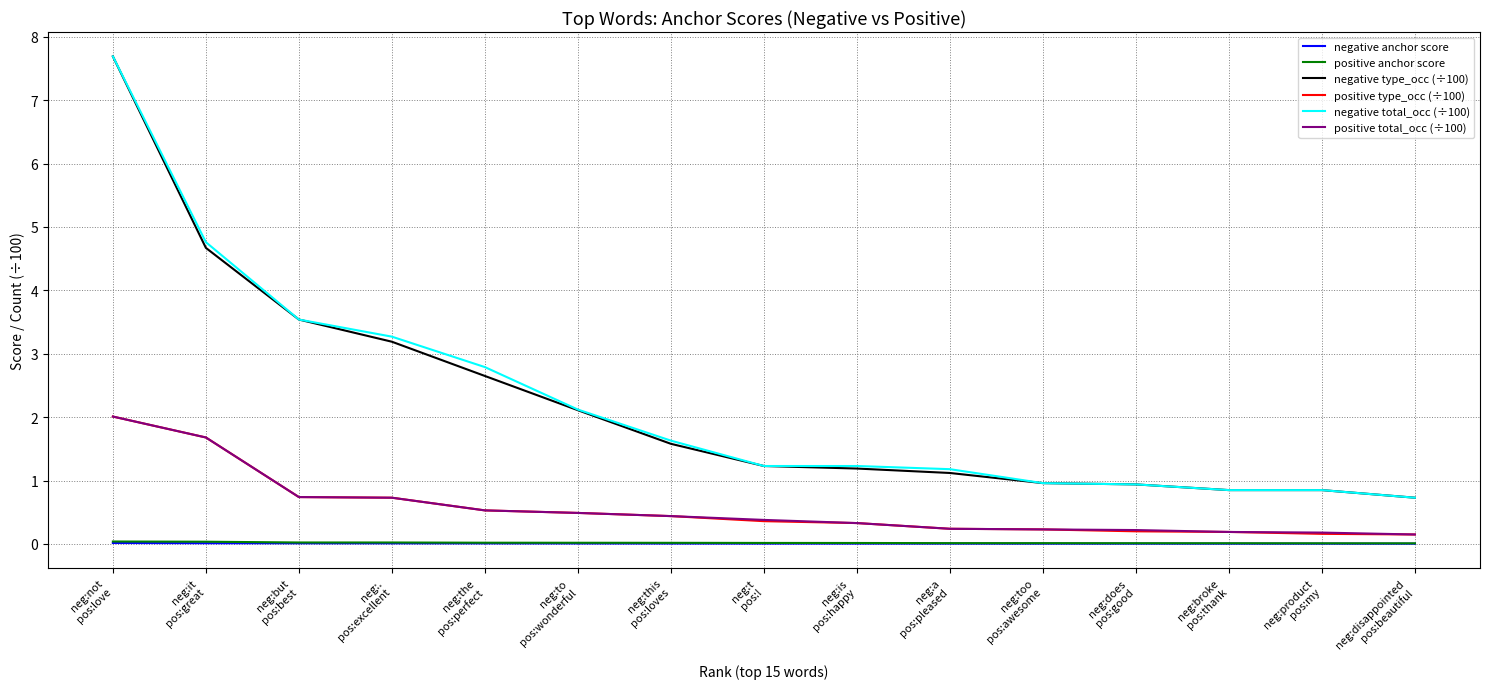

What is the difference between the negative type_occ (÷100) values at neg:a
pos:pleased and neg:broke
pos:thank?

0.3